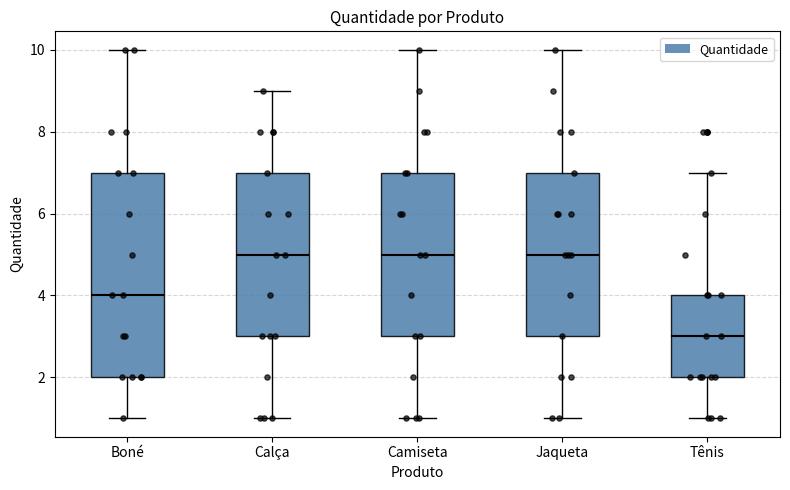

Reading left to right, transcribe this box plot: for each box, give where its median line is, the range the box spans, and where its two whiskers end, as read against the y-axis. The values are not printed on the chart, so give them approximately, as read against the axis.

Boné: median 4, box 2 to 7, whiskers 1 to 10
Calça: median 5, box 3 to 7, whiskers 1 to 9
Camiseta: median 5, box 3 to 7, whiskers 1 to 10
Jaqueta: median 5, box 3 to 7, whiskers 1 to 10
Tênis: median 3, box 2 to 4, whiskers 1 to 7